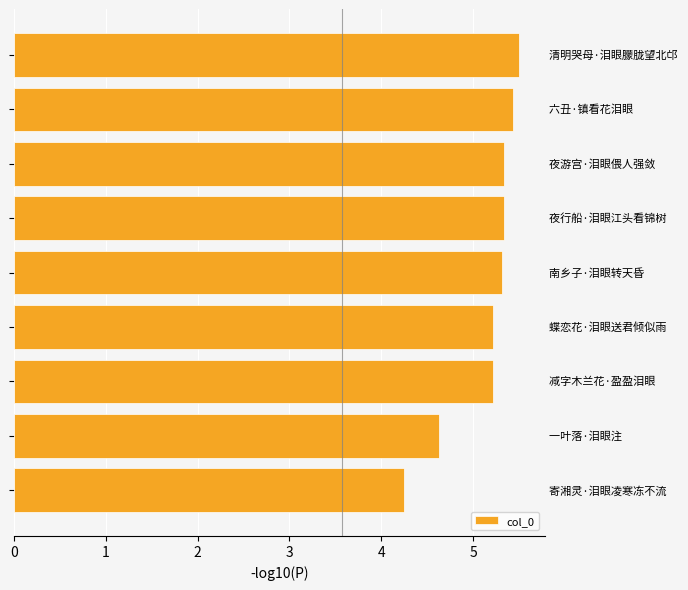

Count the values in the range 5 to 6.

7